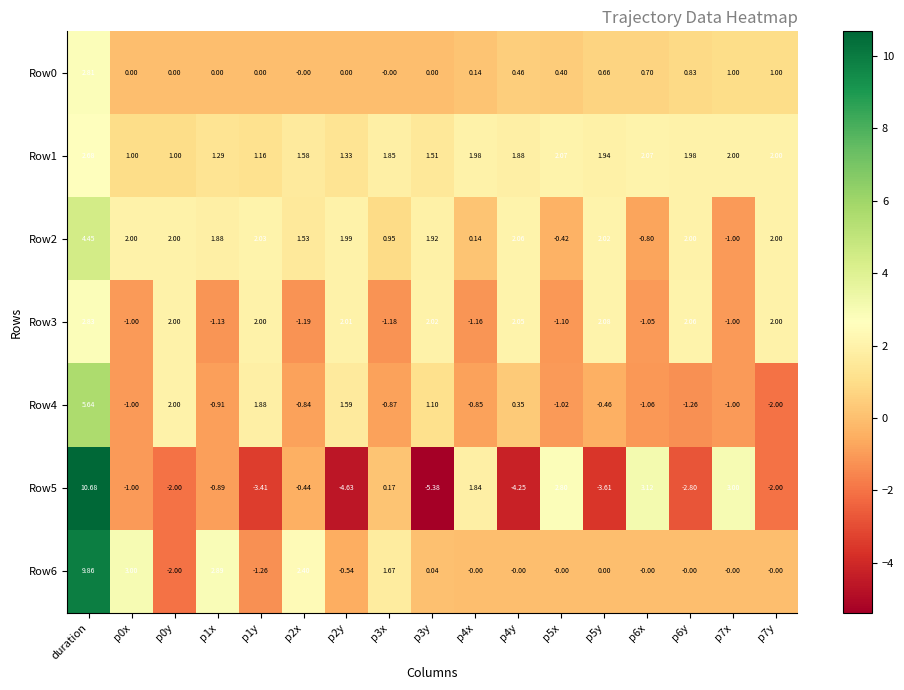

What is the difference between the highest and lowest values at p0x?

4.0